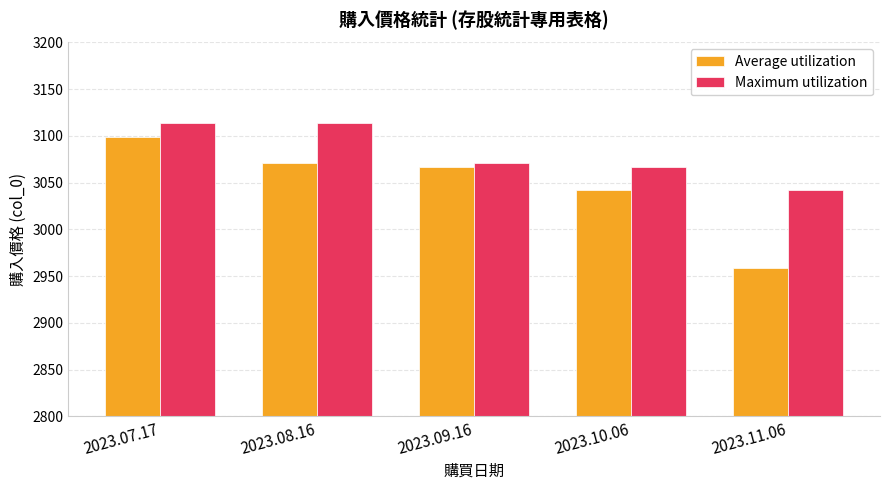

What is the label of the 2nd bar from the right?

2023.10.06